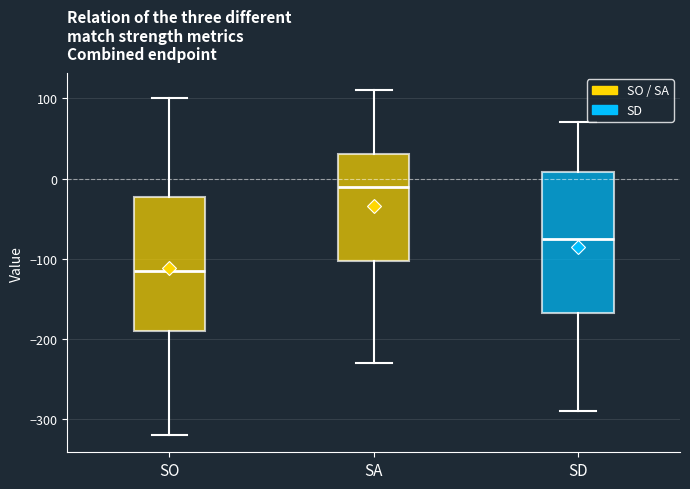

Where does the lower whisker of the box for SA end on the y-axis? The values are not printed on the chart, so give them approximately, as read against the axis.

-230